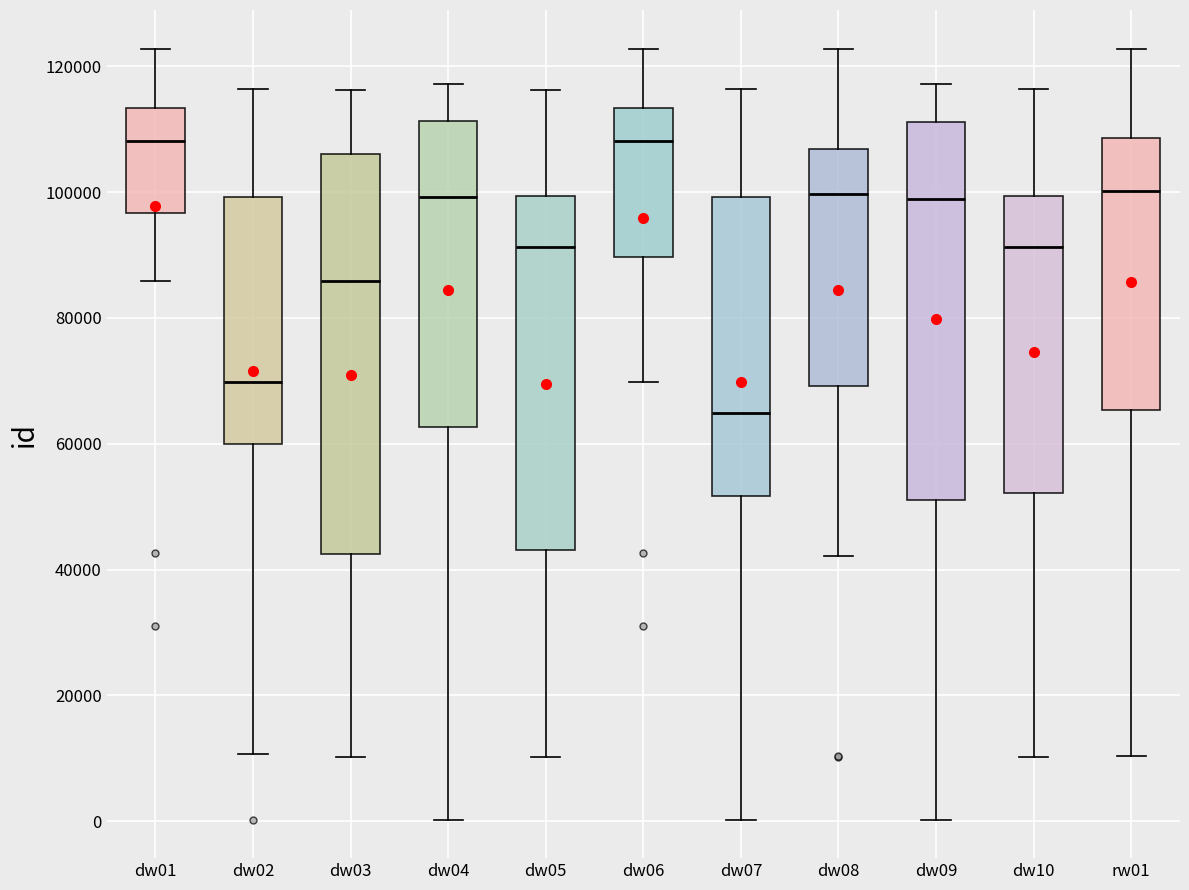

Reading left to right, transcribe this box plot: for each box, give where its median line is, the range the box spans, and where its two whiskers end, as read against the y-axis. The values are not printed on the chart, so give them approximately, as read against the axis.

dw01: median 108000, box 96000 to 114000, whiskers 86000 to 122000
dw02: median 70000, box 60000 to 100000, whiskers 10000 to 116000
dw03: median 86000, box 42000 to 106000, whiskers 10000 to 116000
dw04: median 100000, box 62000 to 112000, whiskers 0 to 118000
dw05: median 92000, box 44000 to 100000, whiskers 10000 to 116000
dw06: median 108000, box 90000 to 114000, whiskers 70000 to 122000
dw07: median 64000, box 52000 to 100000, whiskers 0 to 116000
dw08: median 100000, box 70000 to 106000, whiskers 42000 to 122000
dw09: median 98000, box 52000 to 112000, whiskers 0 to 118000
dw10: median 92000, box 52000 to 100000, whiskers 10000 to 116000
rw01: median 100000, box 66000 to 108000, whiskers 10000 to 122000